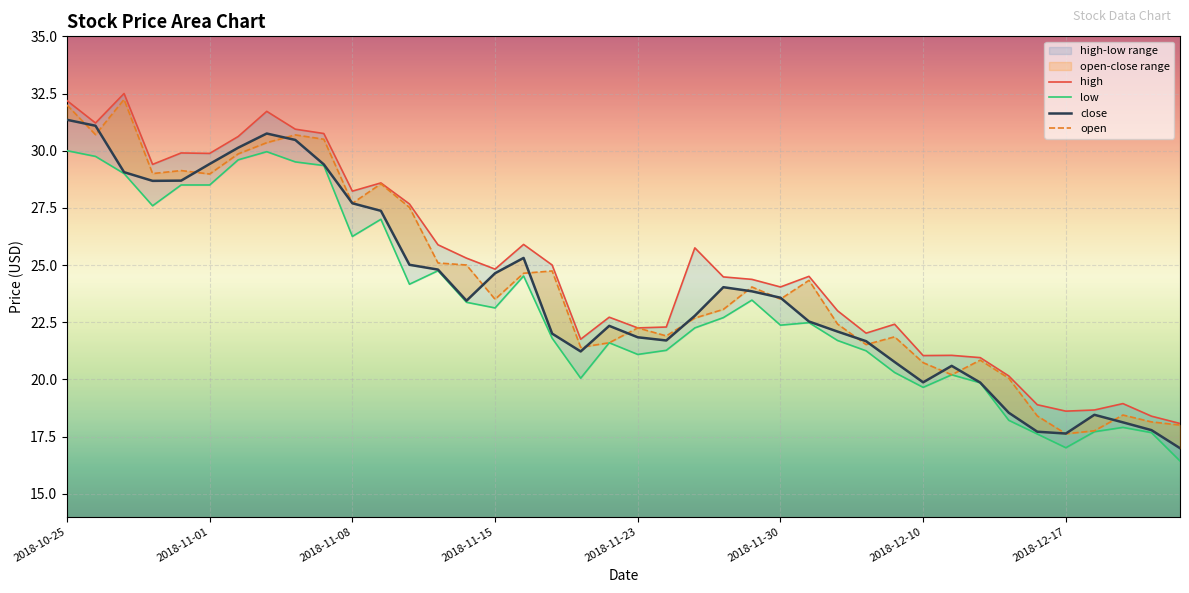

At how many categories does at least one series exceed 25?

17